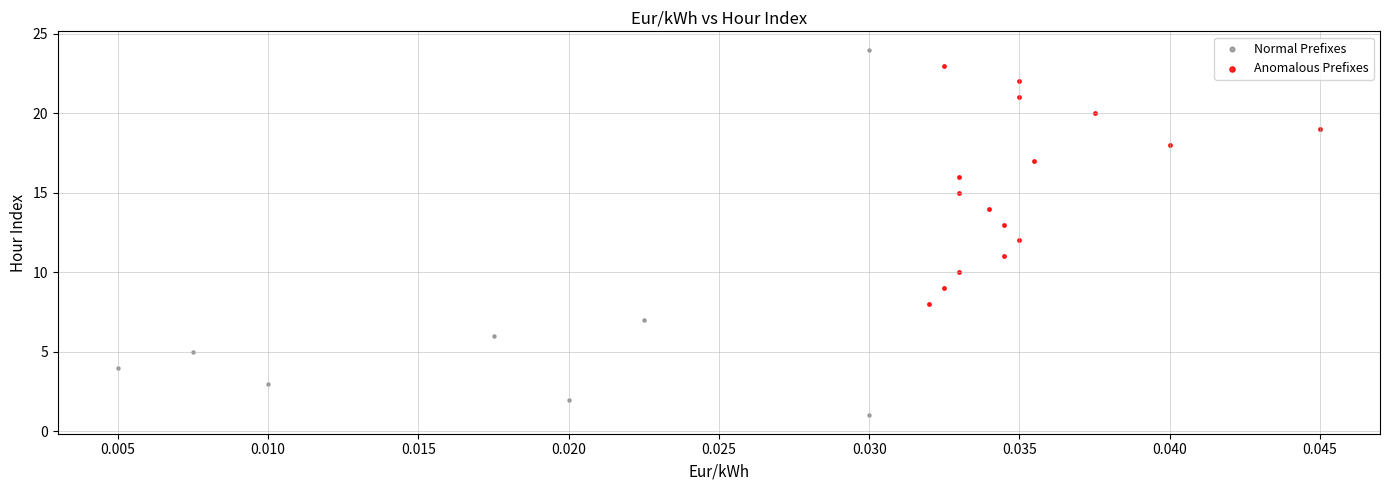

What are all the series names shown in the legend?

Normal Prefixes, Anomalous Prefixes